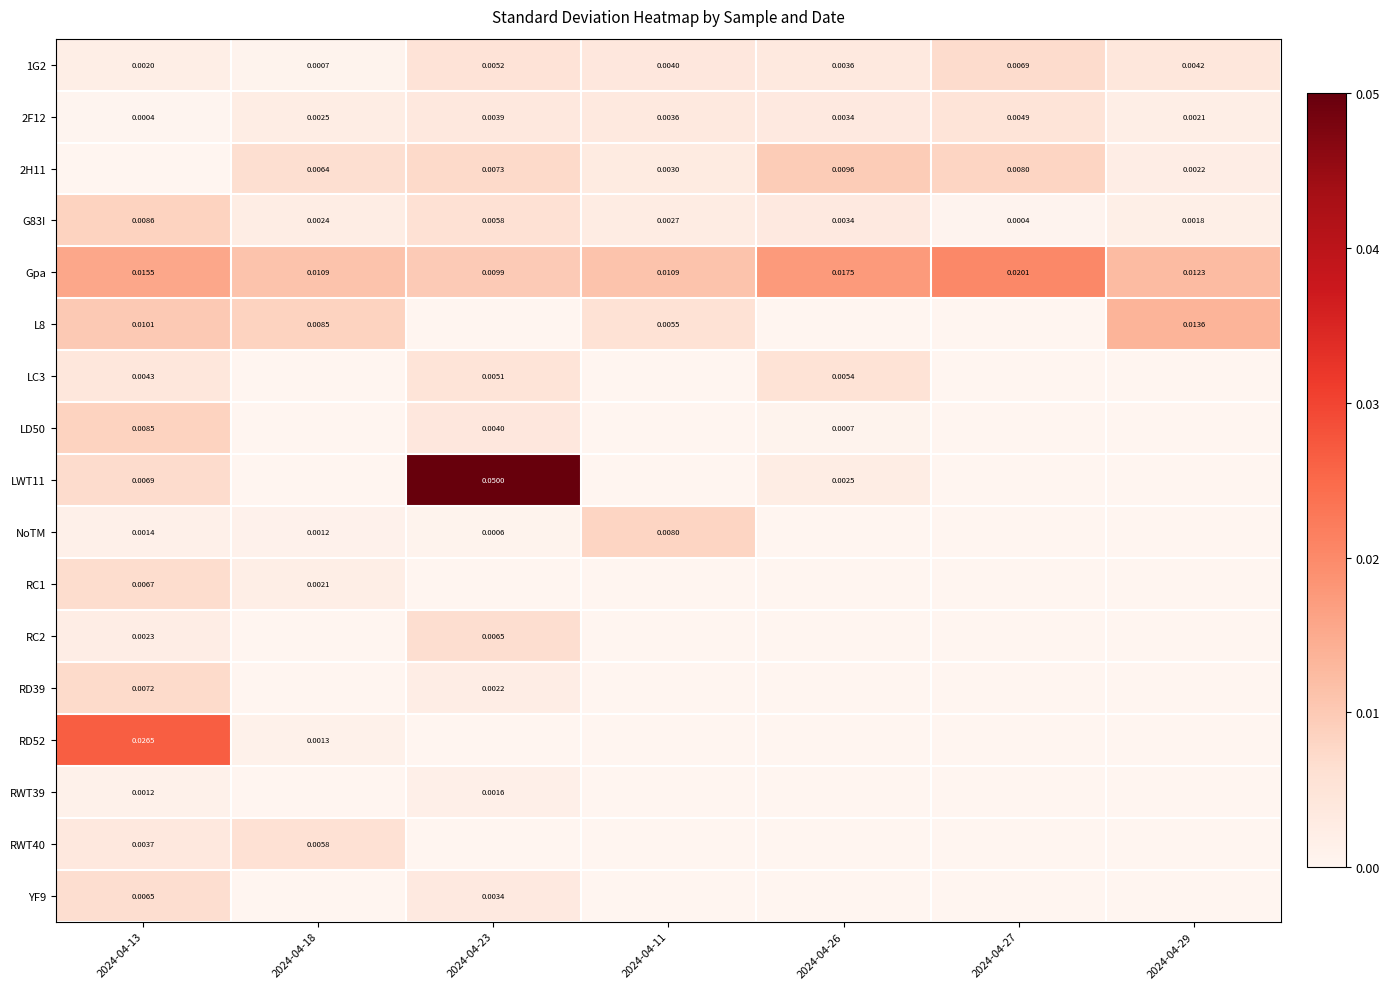

Where is LWT11 nearest to the value 0?

2024-04-18